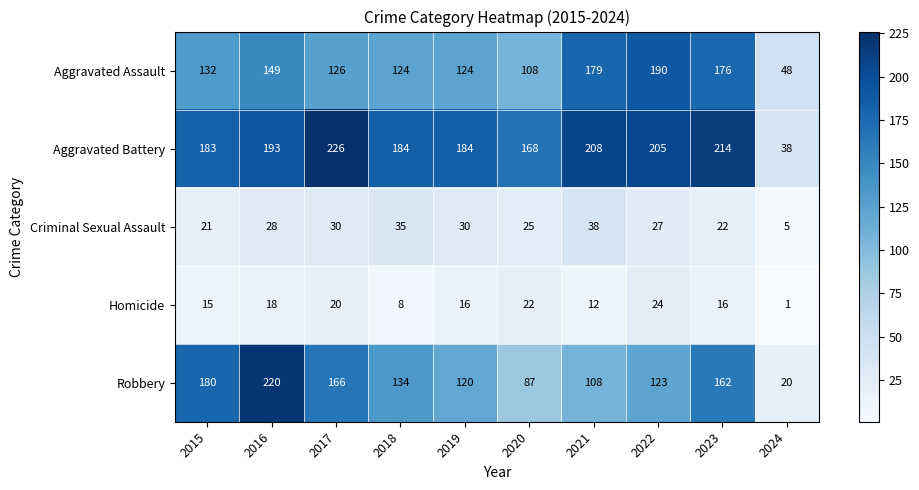

What is the difference between the maximum and minimum values in the Robbery series?

200